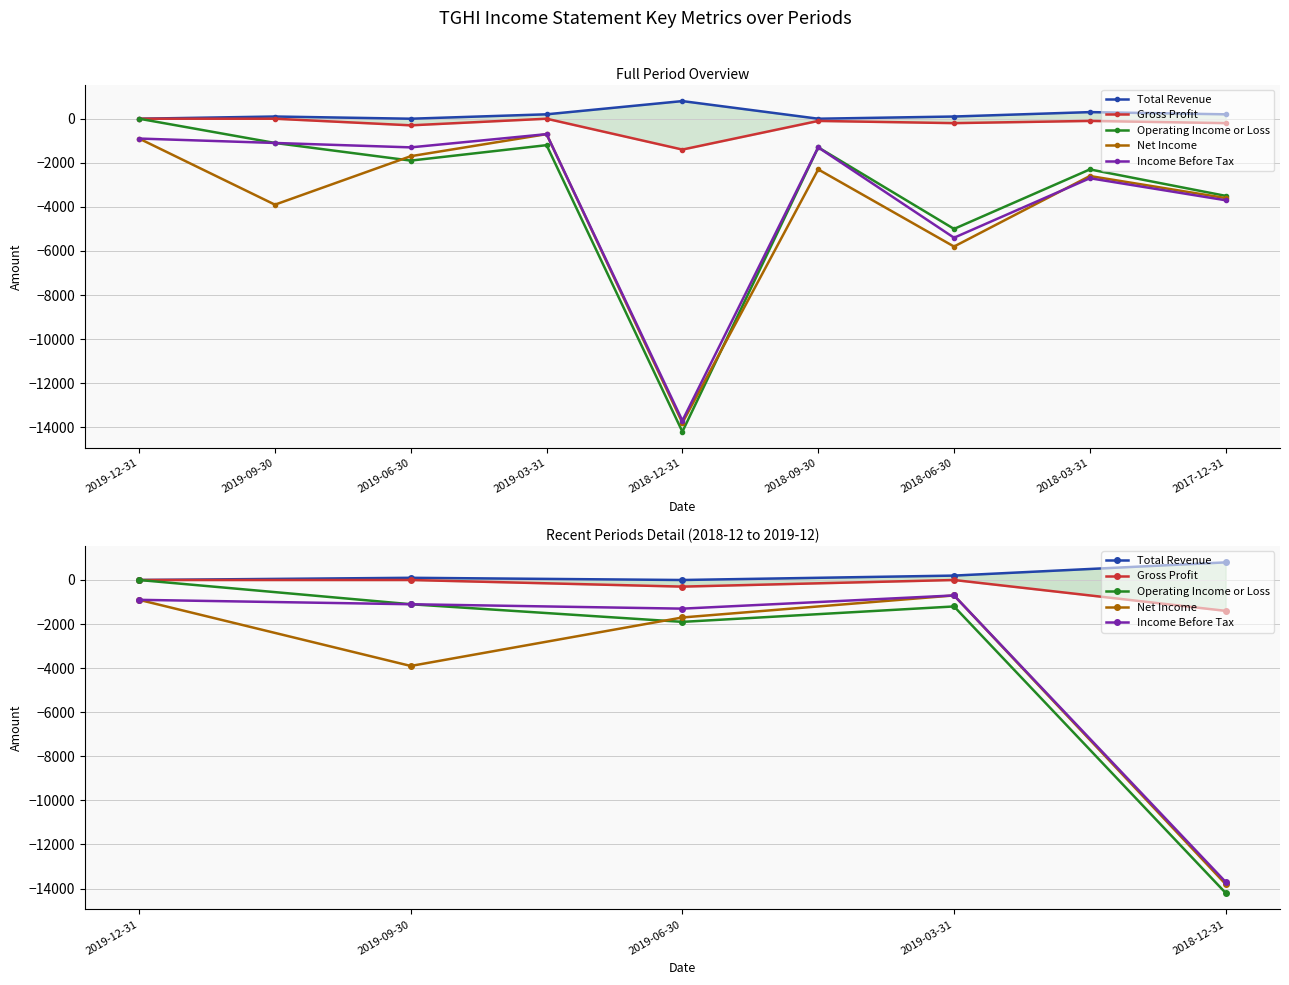

At which label does Total Revenue first exceed 100?

2019-03-31